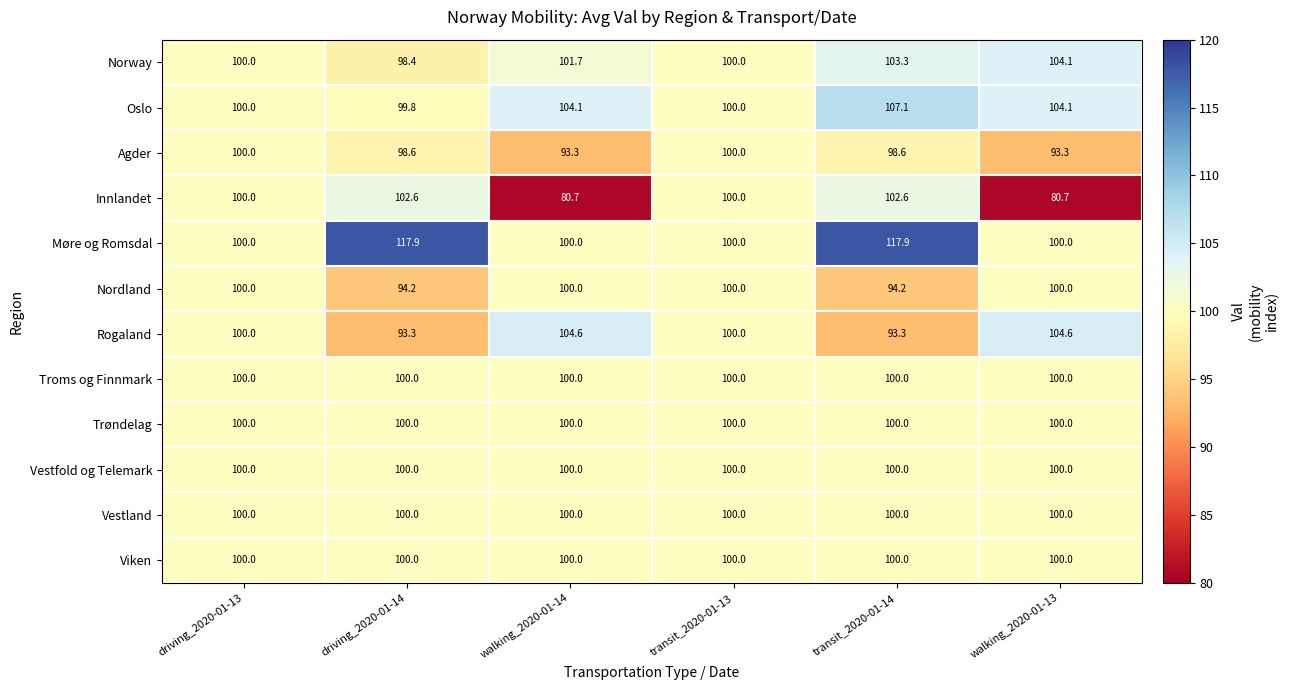

What is the smallest value displayed?

80.7